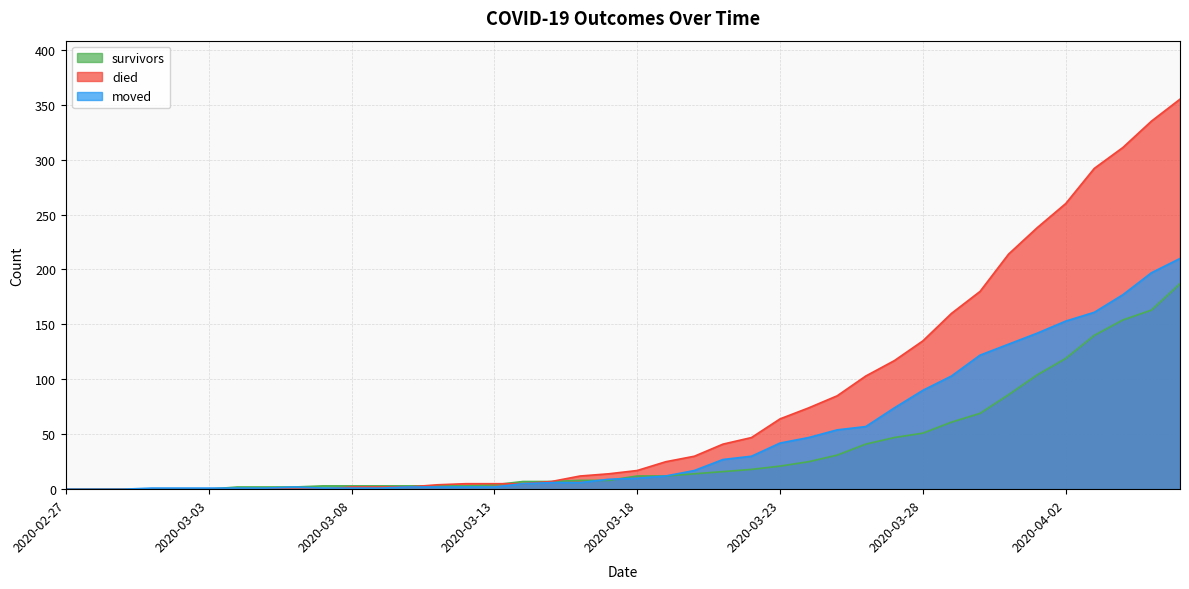

The moved series shows 270 at 2020-04-05. True or false?

False